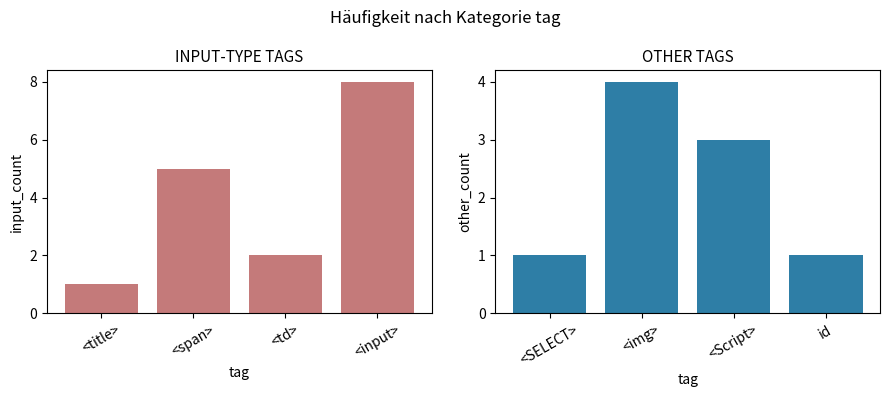

How many values in the OTHER TAGS series exceed 3?

1